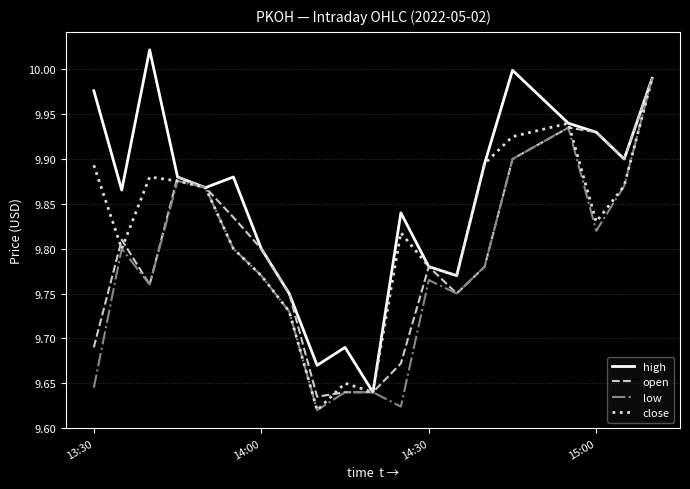

Rank the series by their average value, from highest to lowest.

high, close, open, low